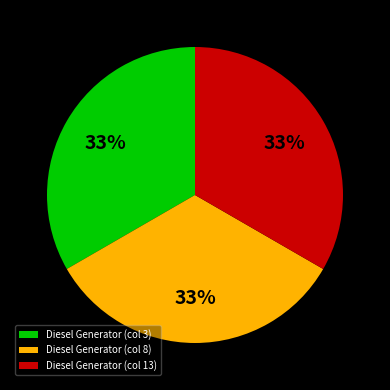

The Diesel Generator (col 8) slice represents 40% of the pie. True or false?

False